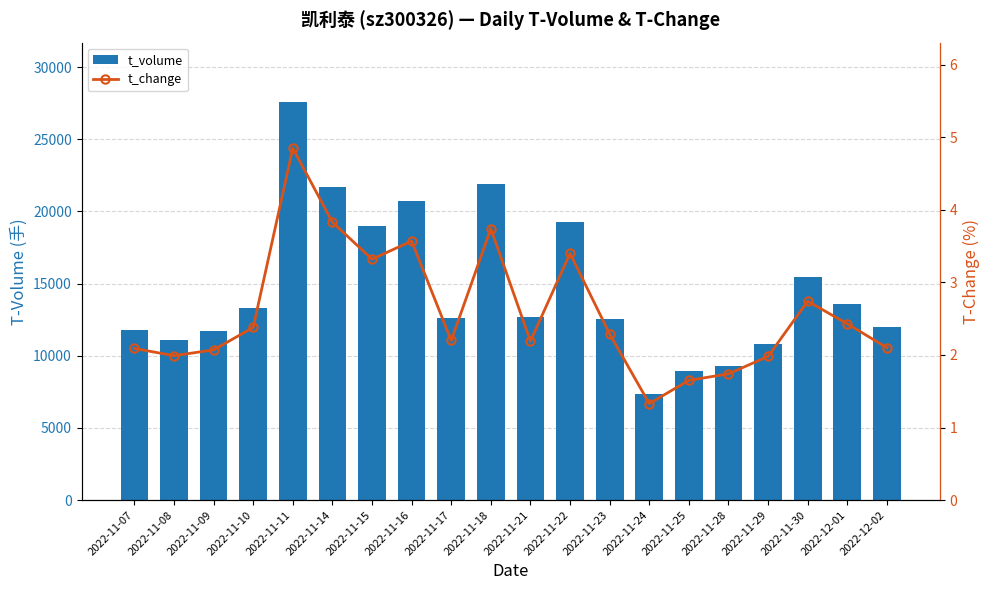

Is the value of t_change at 2022-11-10 greater than the value of t_volume at 2022-11-09?

No